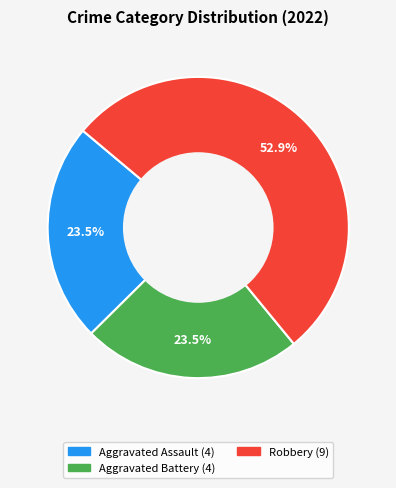

How many slices are in this pie chart?

3